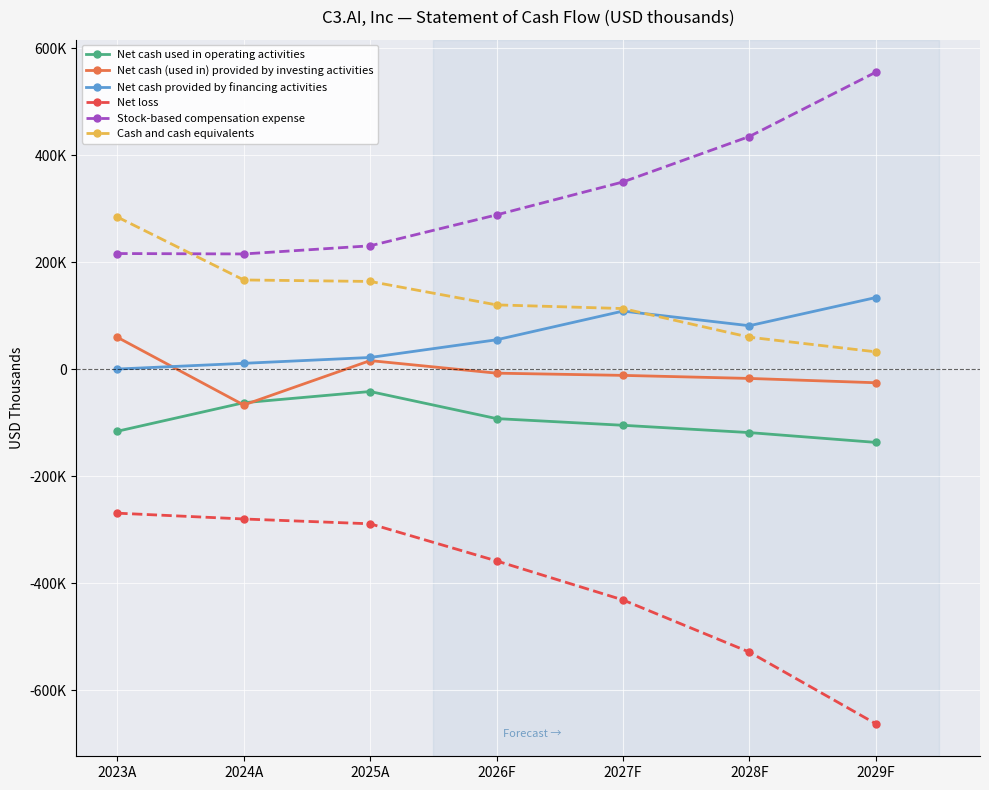

What is the sum of all Cash and cash equivalents values?

943525.3